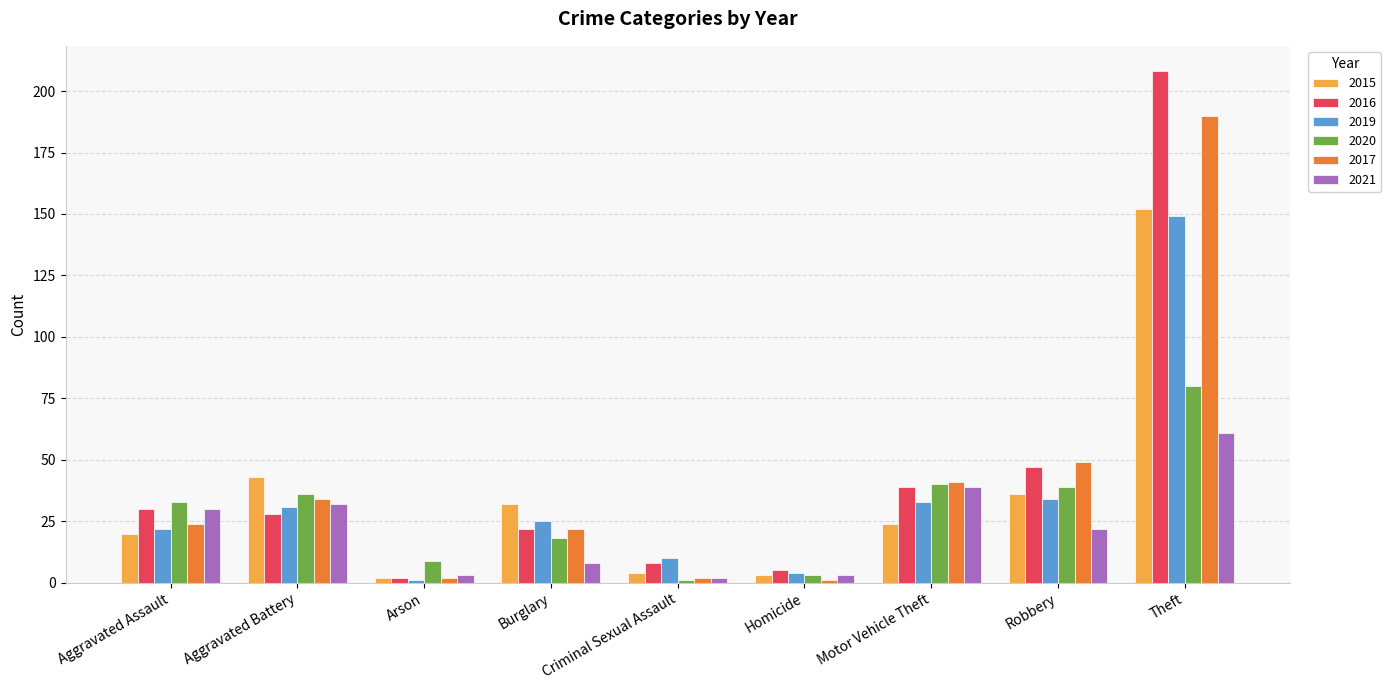

What is the maximum value for 2015?

152